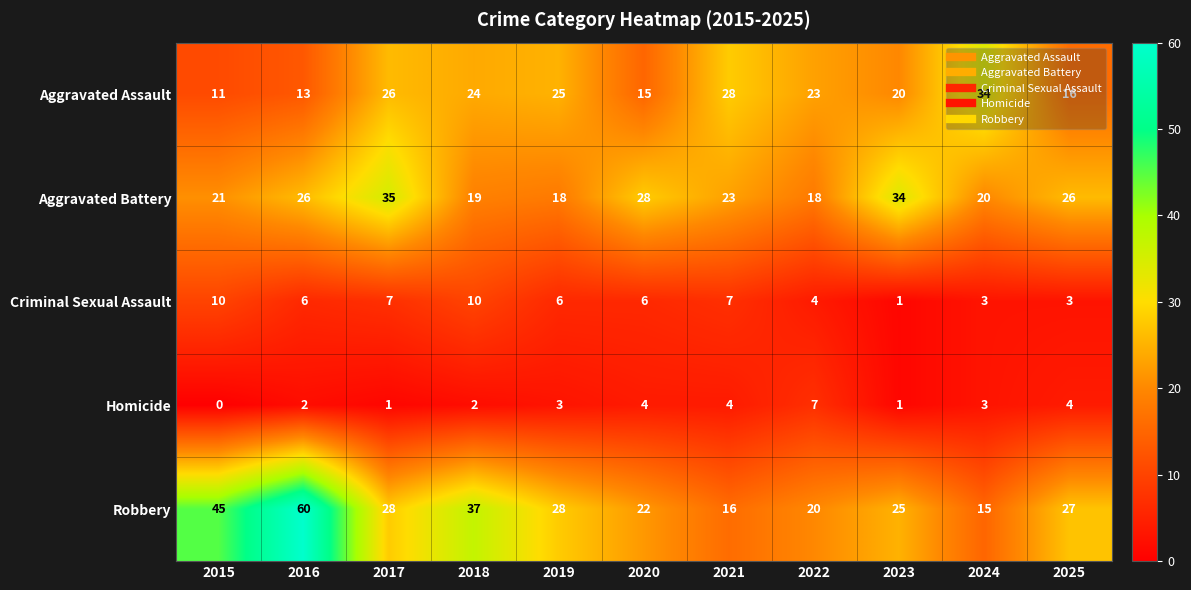

At which label is Robbery closest to 37?

2018